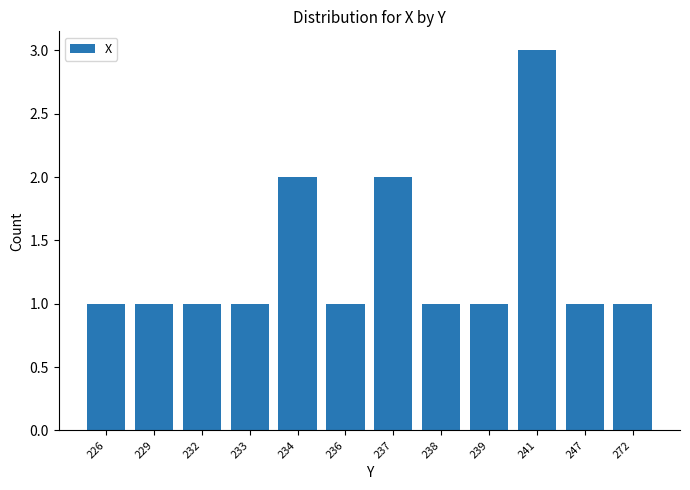

Does the chart contain any negative values?

No